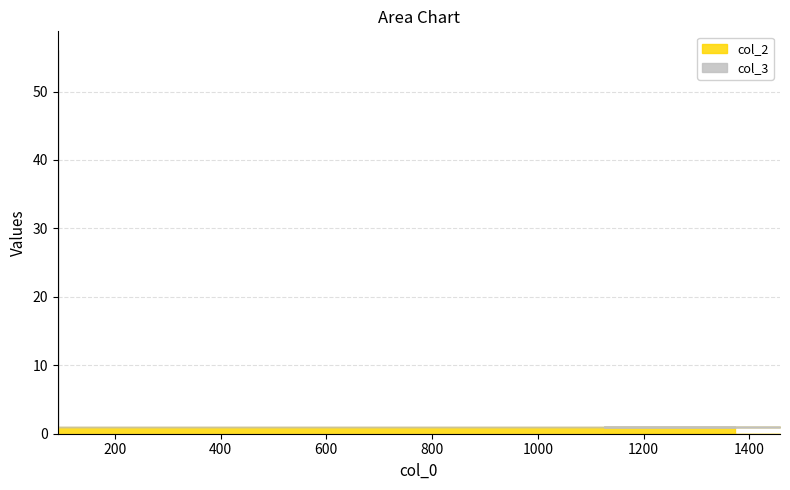

The chart shows a value of 1 at 1308. True or false?

True